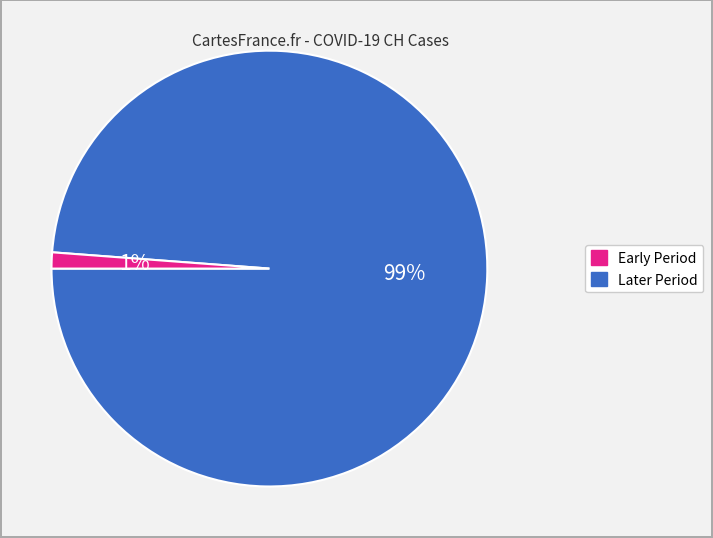

Is there any slice that represents more than half of the pie?

Yes